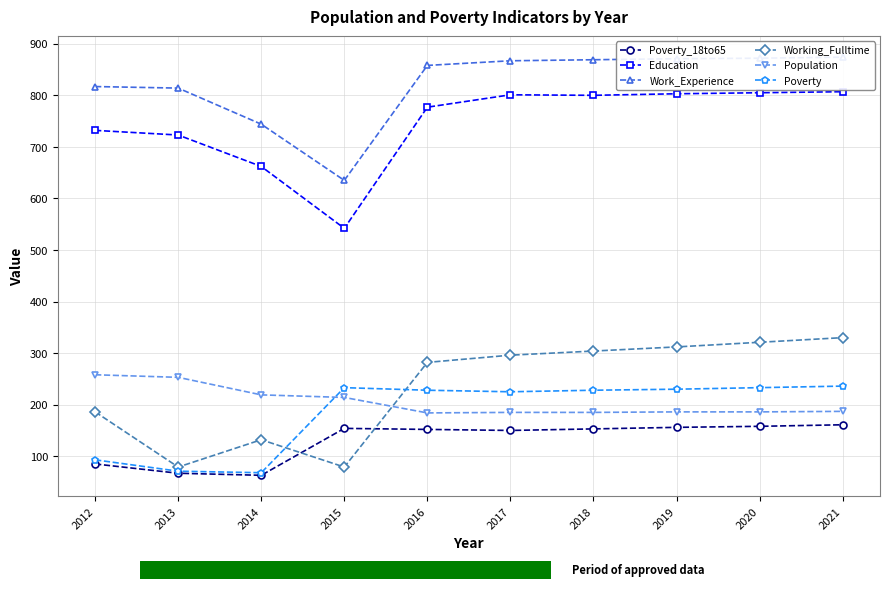

Reading left to right, list all the values displayed in this chart.

Poverty_18to65: 85	67	63	154	152	150	153	156	158	161
Education: 732	723	662	542	777	801	800	803	805	807
Work_Experience: 817	814	744	635	858	867	869	871	872	874
Working_Fulltime: 186	79	132	79	282	296	304	312	321	330
Population: 258	253	219	214	184	185	185	186	186	187
Poverty: 93	71	68	233	228	225	228	230	233	236